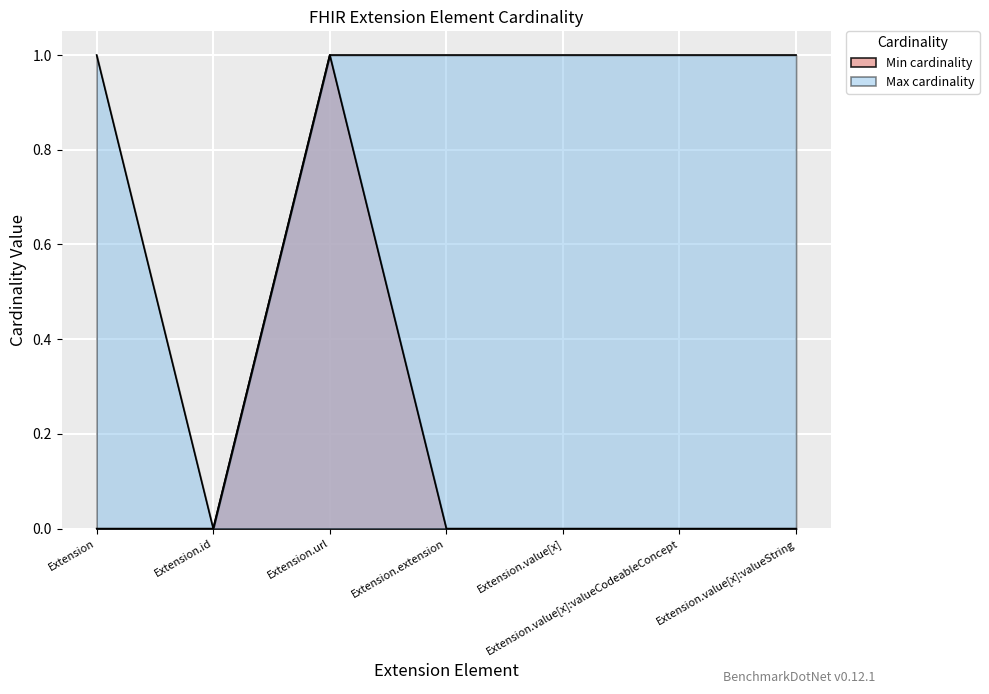

Which series has the largest range (max minus min)?

Min cardinality